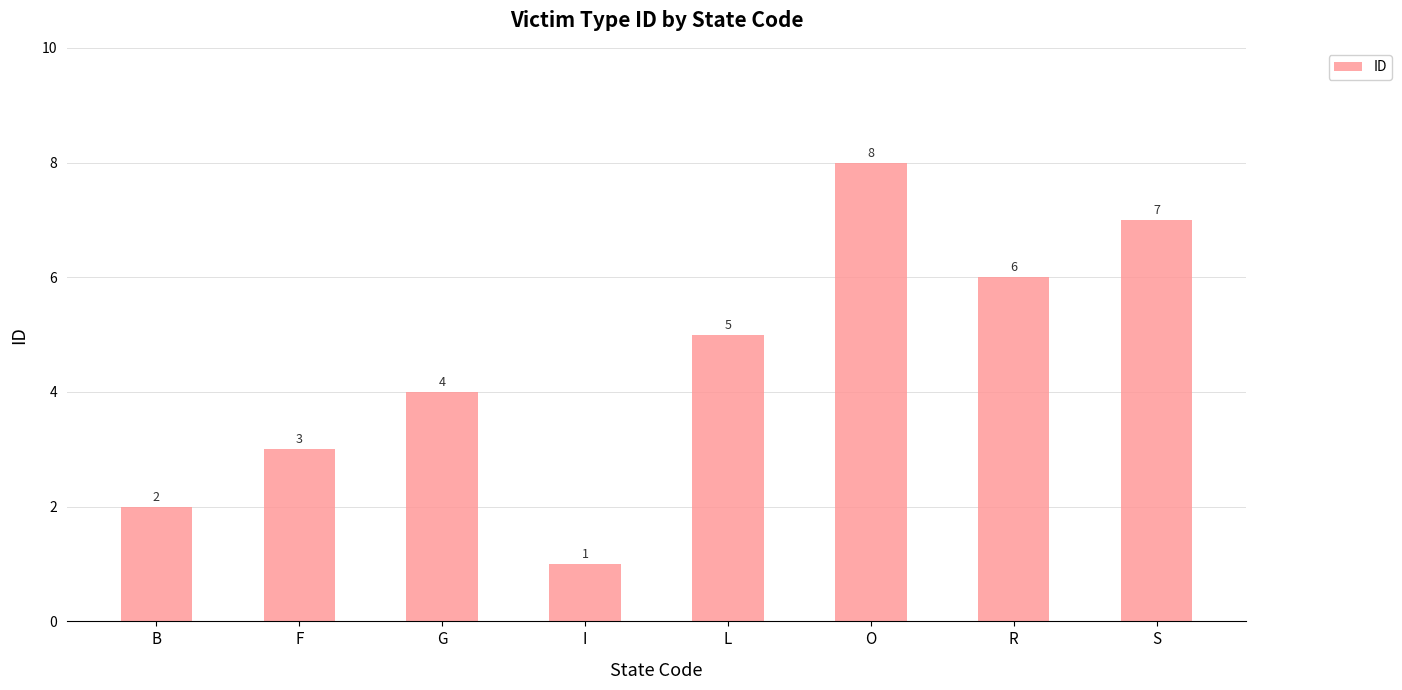

What is the difference between the maximum and minimum values?

7